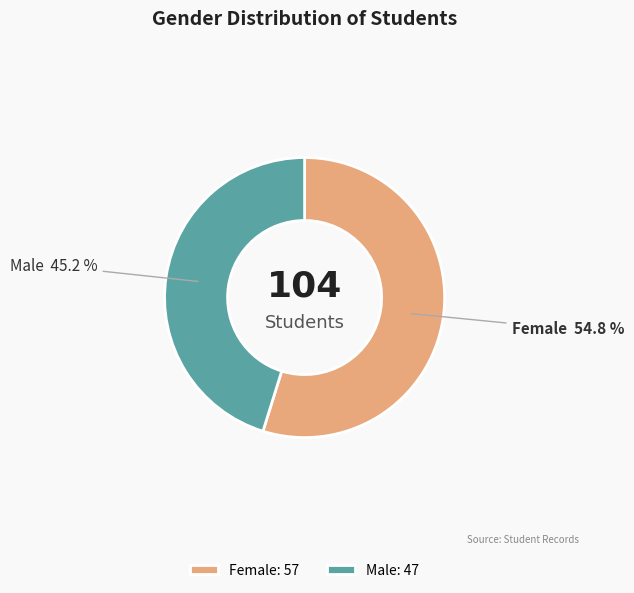

Does Female represent more than half of the total?

Yes